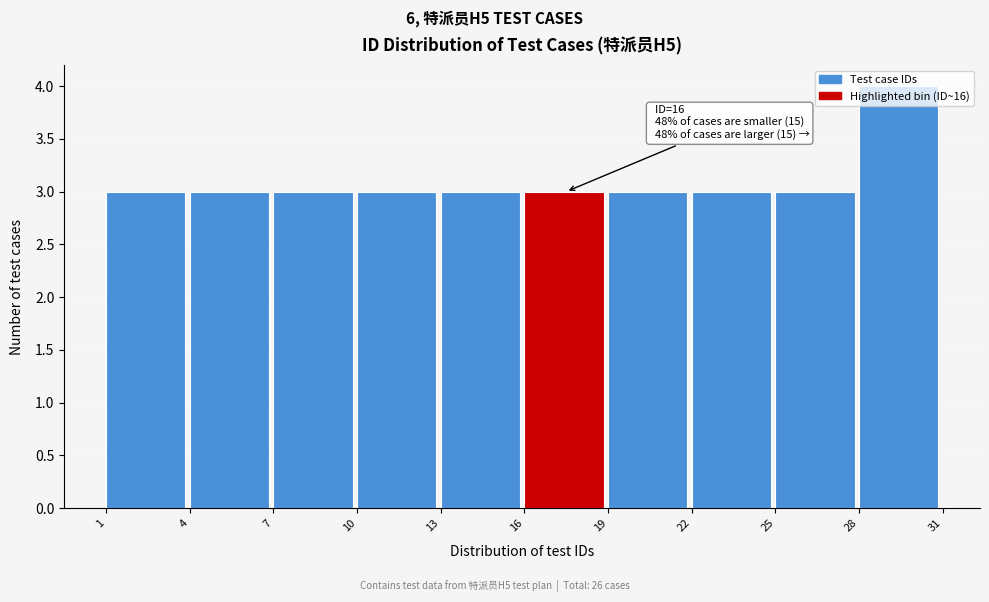

Over which range of the x-axis is the bar tallest?

28 to 31